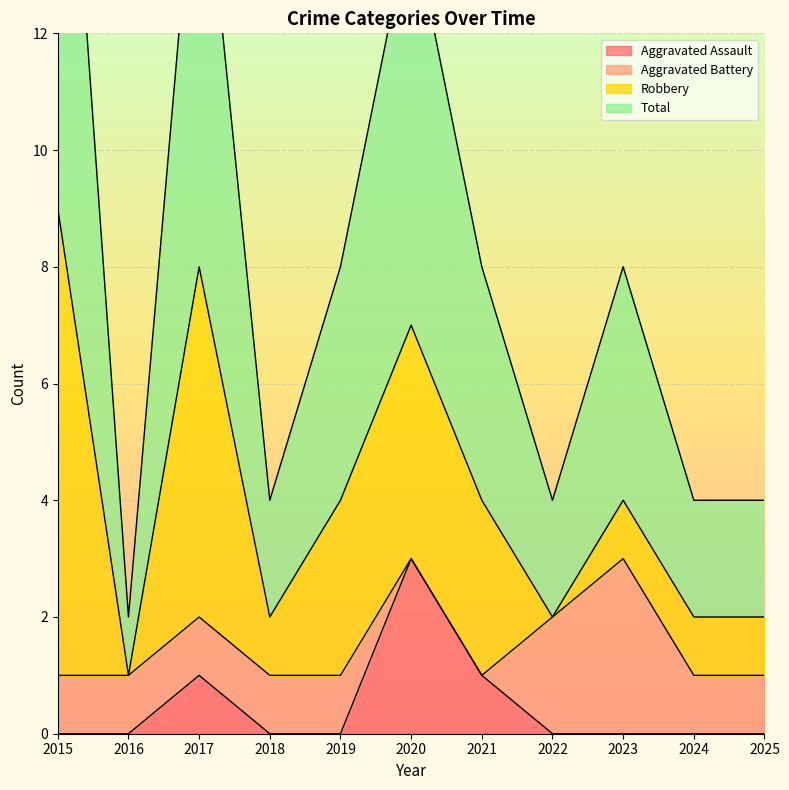

What is the spread (max minus min) of values at 2015?

19